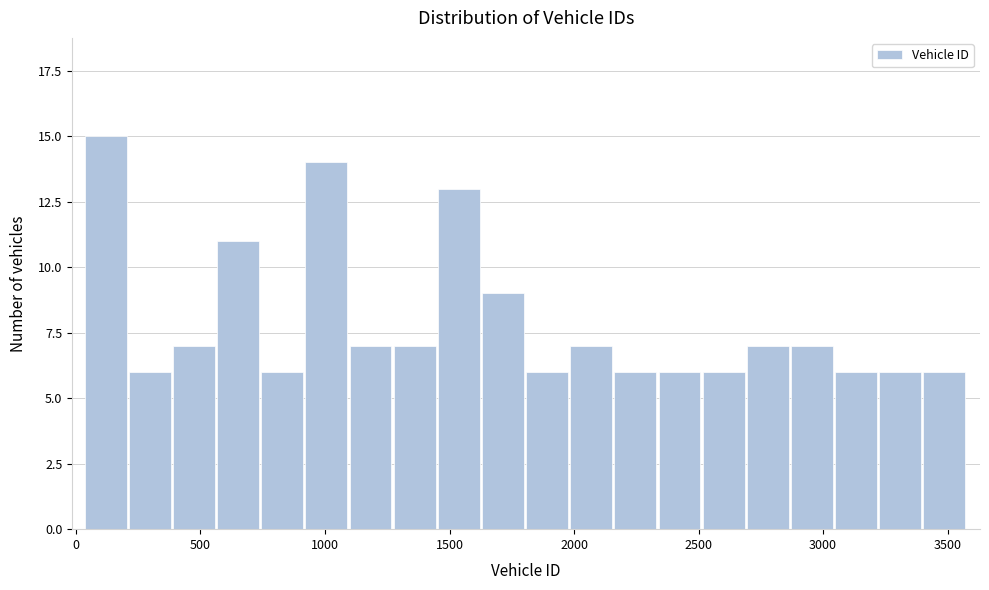

Read against the x-axis, roughly where is the centre of the tallest bar?

100